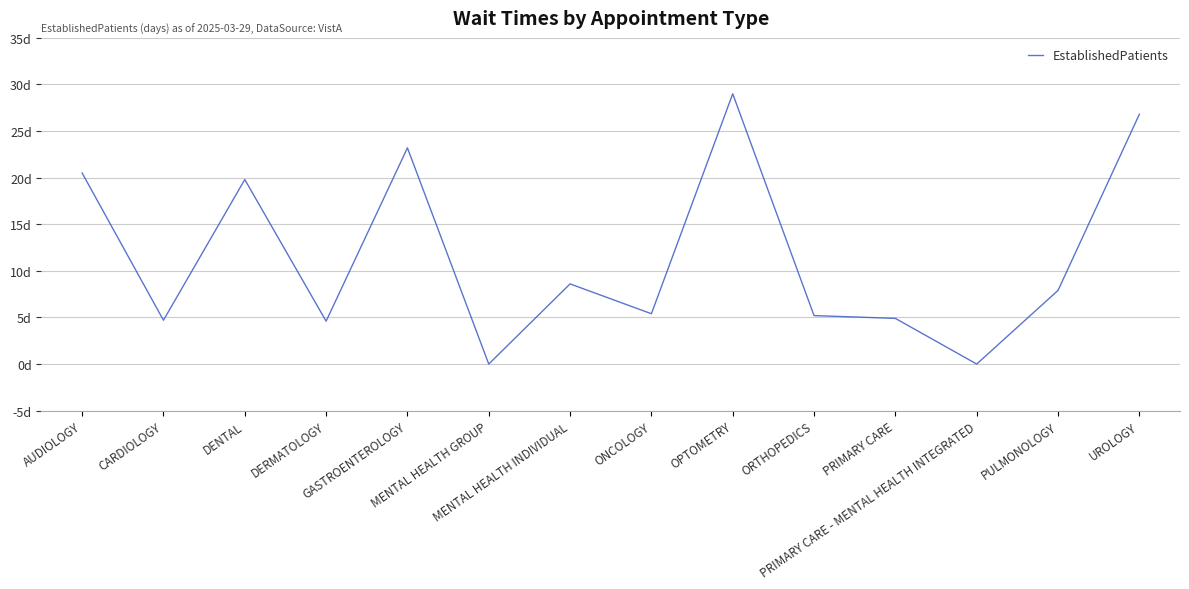

What is the sum of all values?

160.6